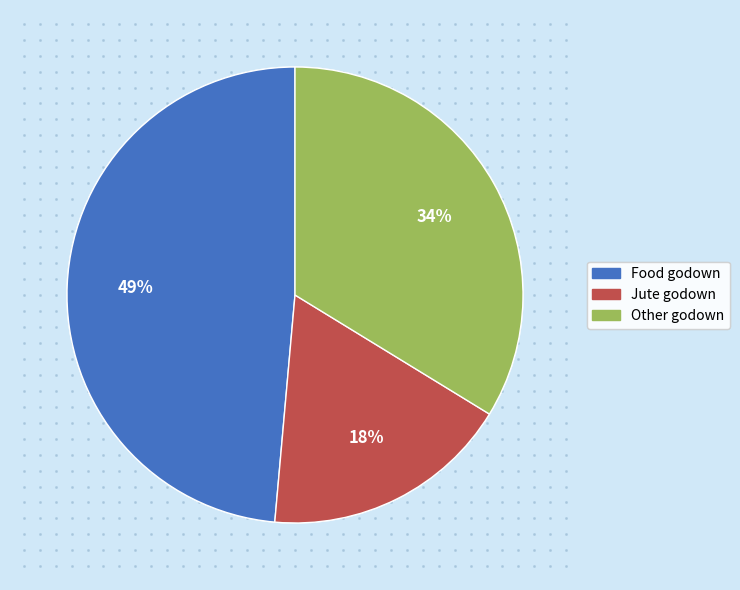

Do Other godown and Jute godown together represent more than half of the pie?

Yes